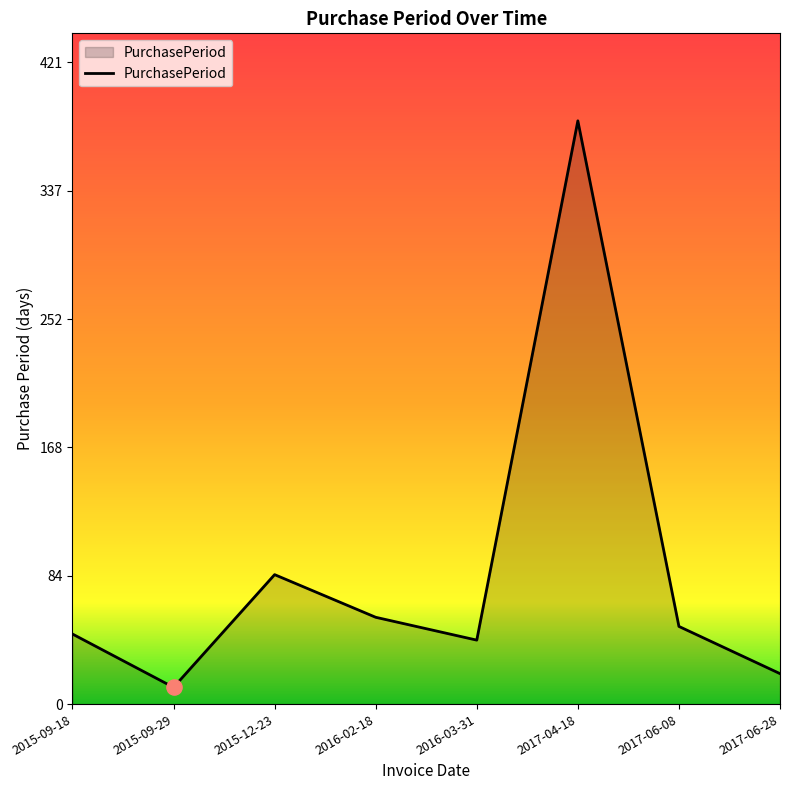

What is the ratio of the value at 2017-06-28 to the value at 2017-04-18?

0.1